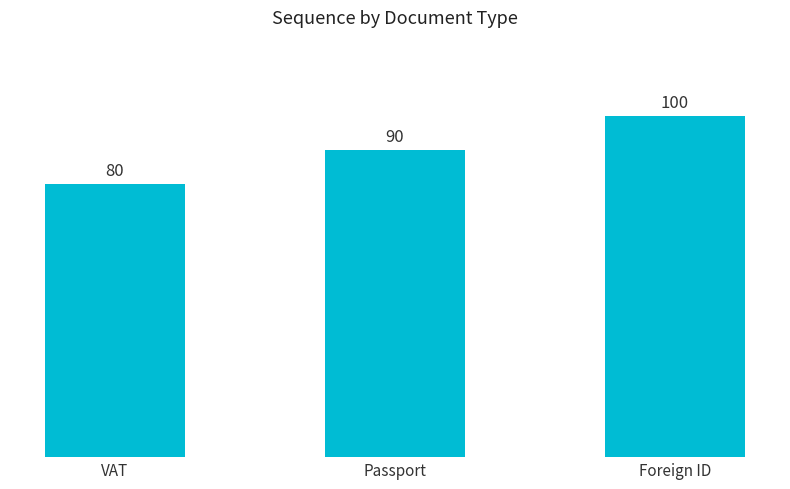

How many distinct data groups are displayed?

1